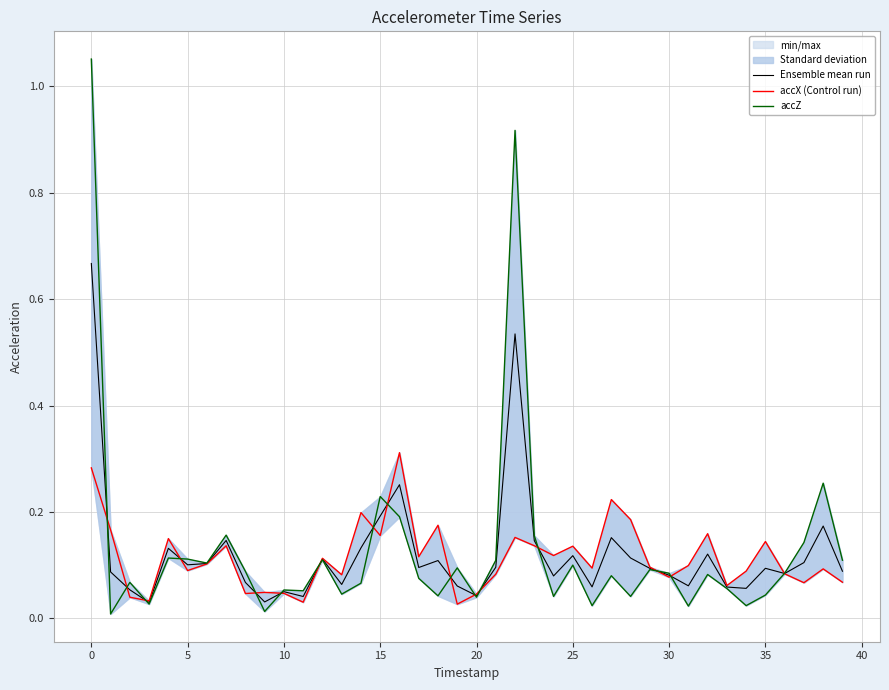

At which label is accX (Control run) closest to 0?

19